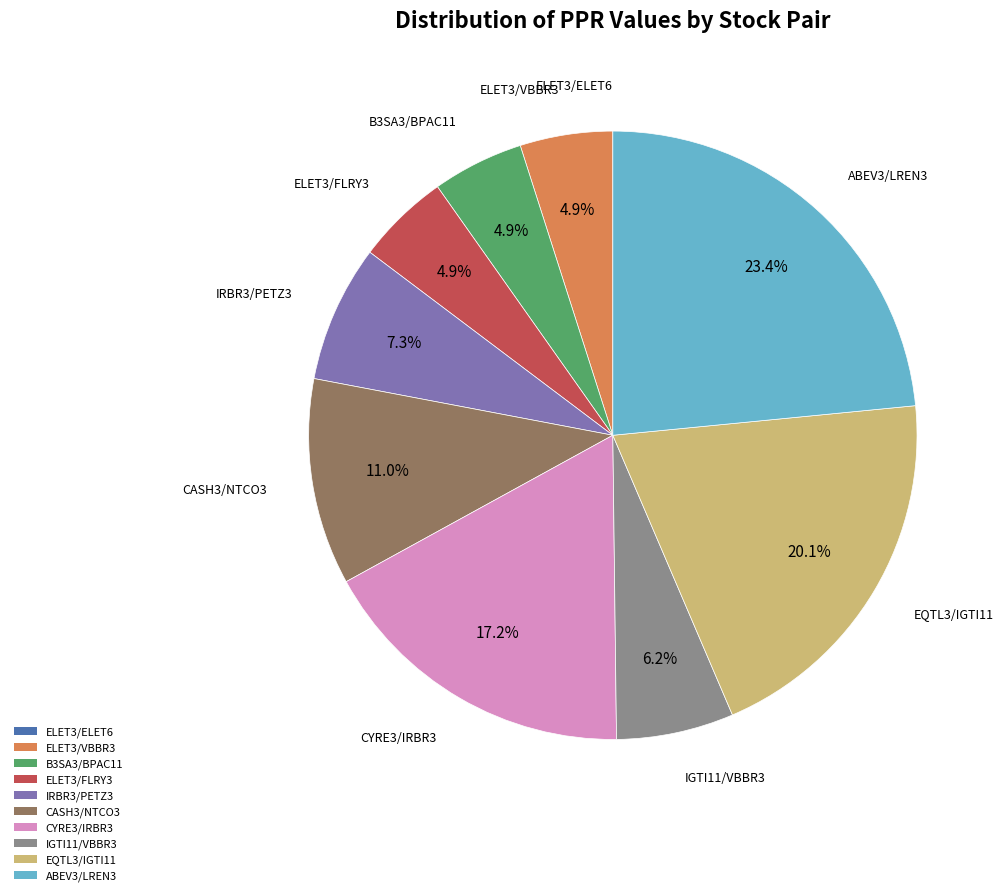

Does EQTL3/IGTI11 account for over 50% of the chart?

No